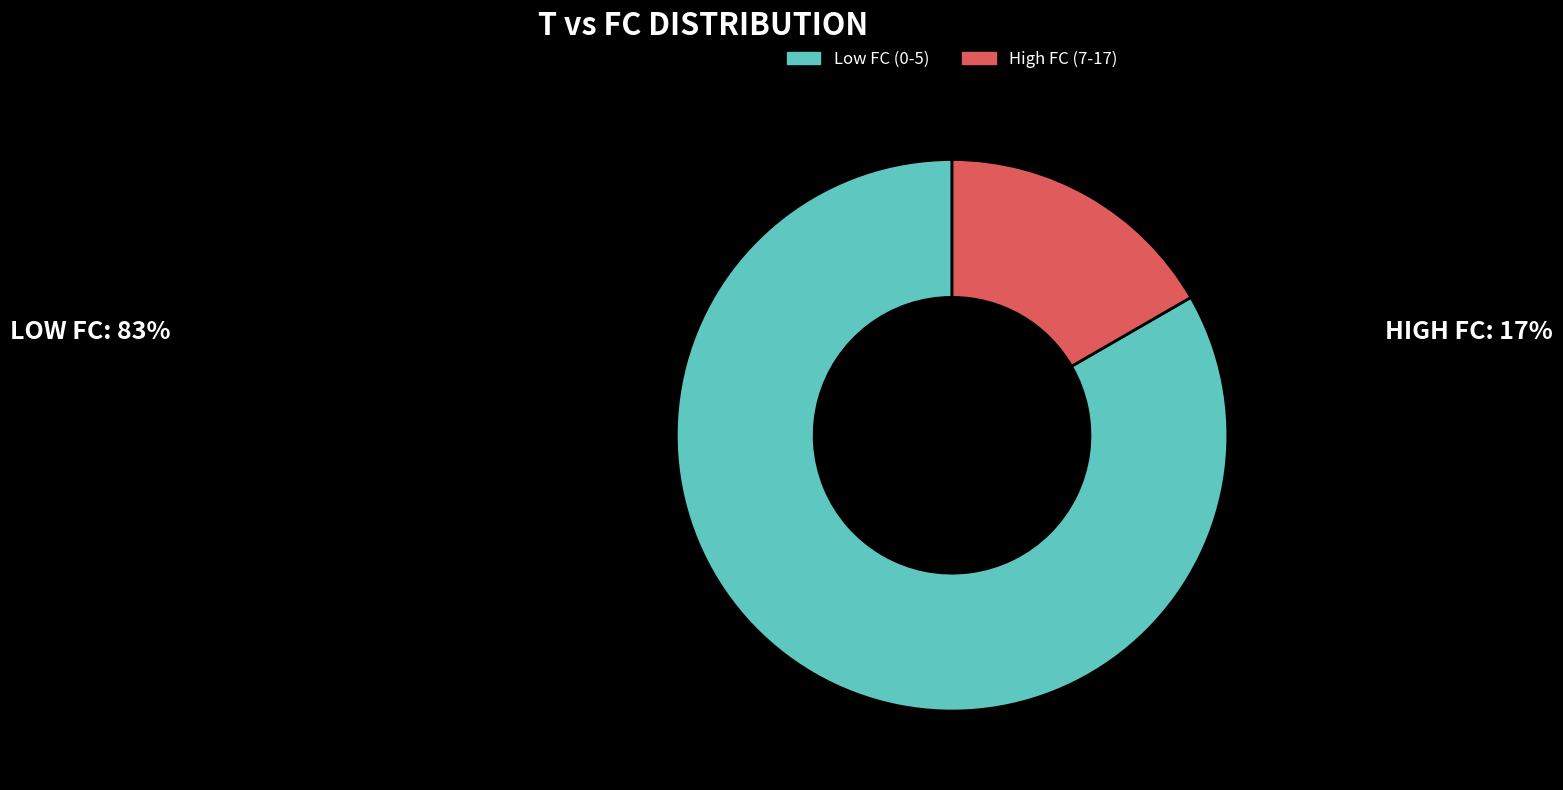

How many segments does this pie chart have?

2